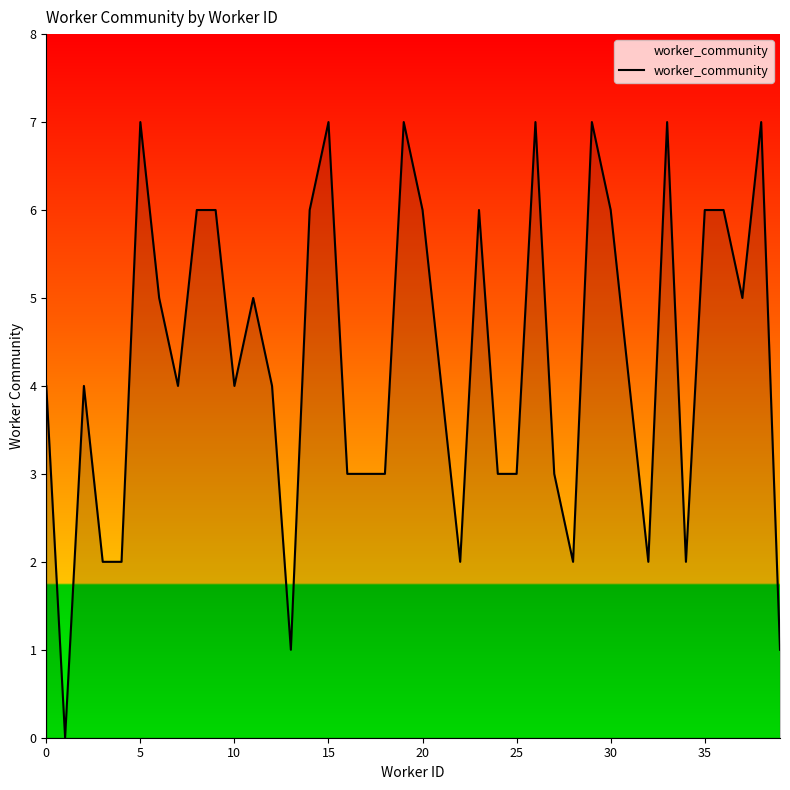

What is the greatest value displayed?

7